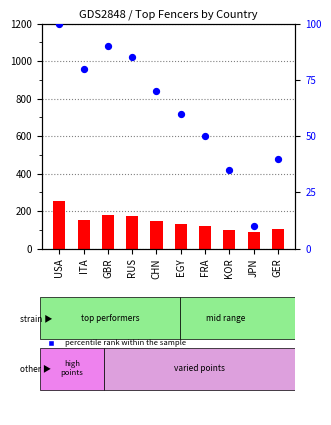

At which category is the sum across all series the highest?

USA